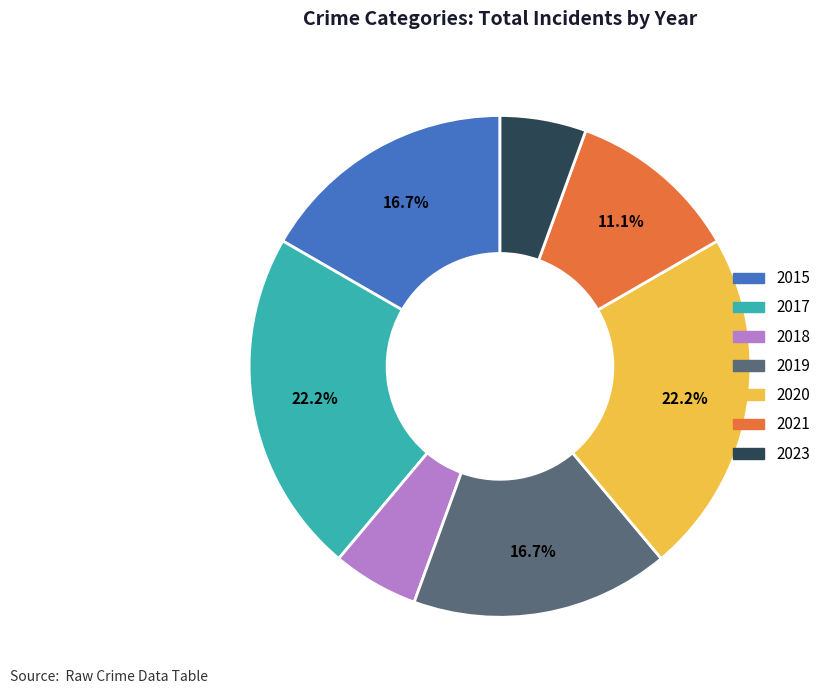

Do 2020 and 2015 together represent more than half of the pie?

No